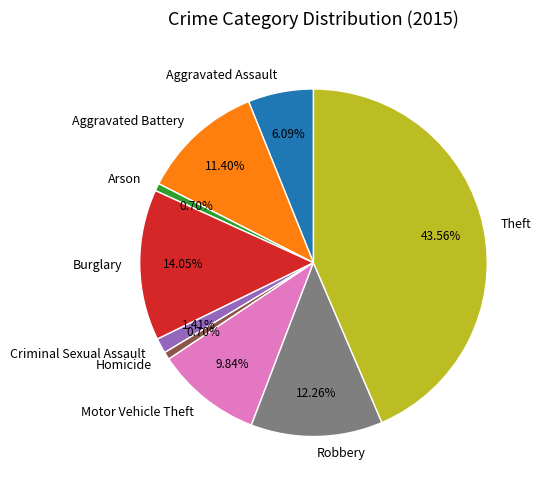

Between Burglary and Arson, which is larger?

Burglary